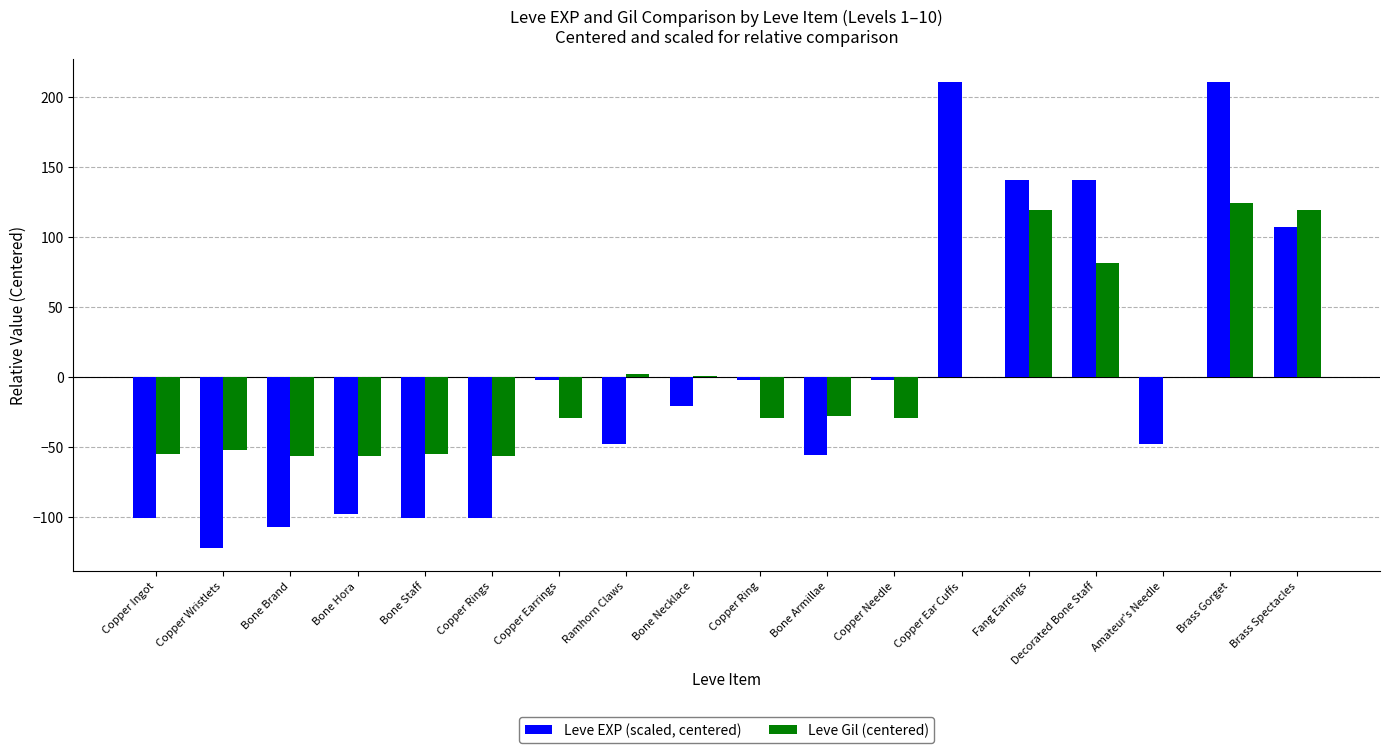

Is the value of Leve Gil (centered) at Copper Needle greater than the value of Leve EXP (scaled, centered) at Decorated Bone Staff?

No